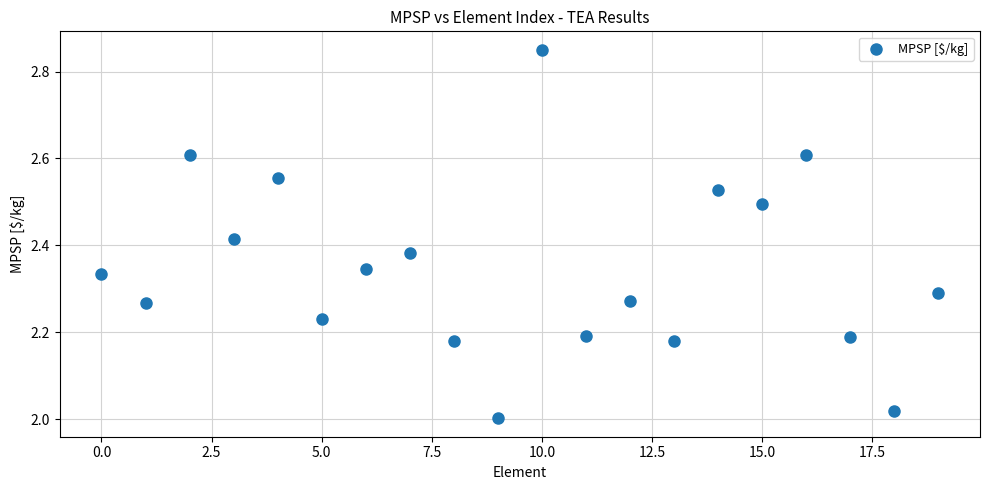

What is the range of Y values (max minus min)?

0.8